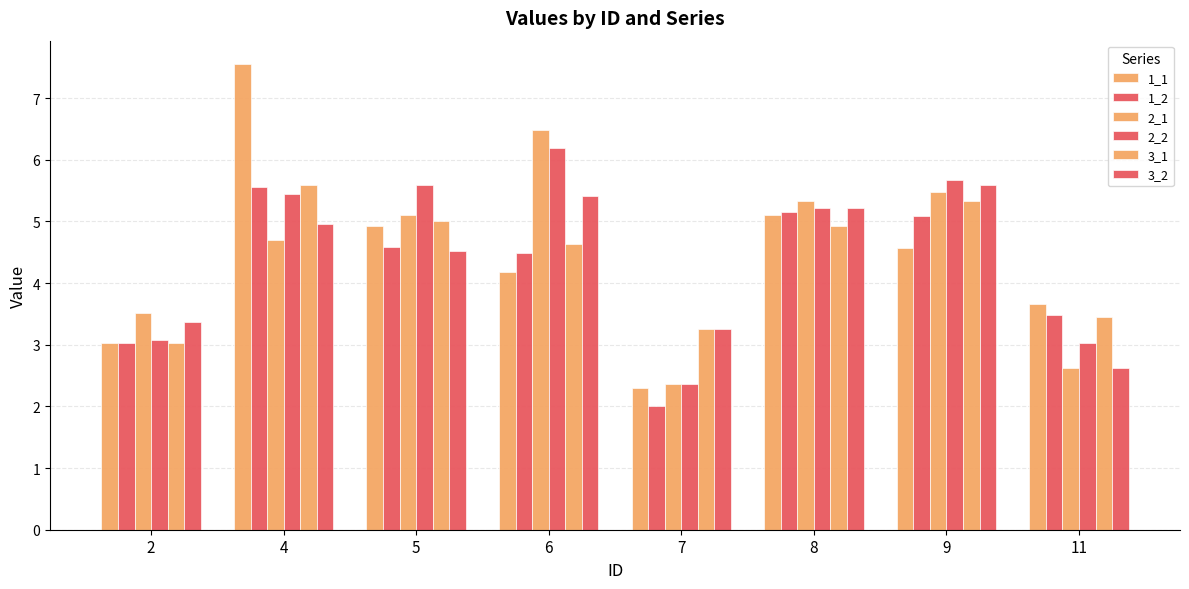

Count the number of categories in the chart.

8